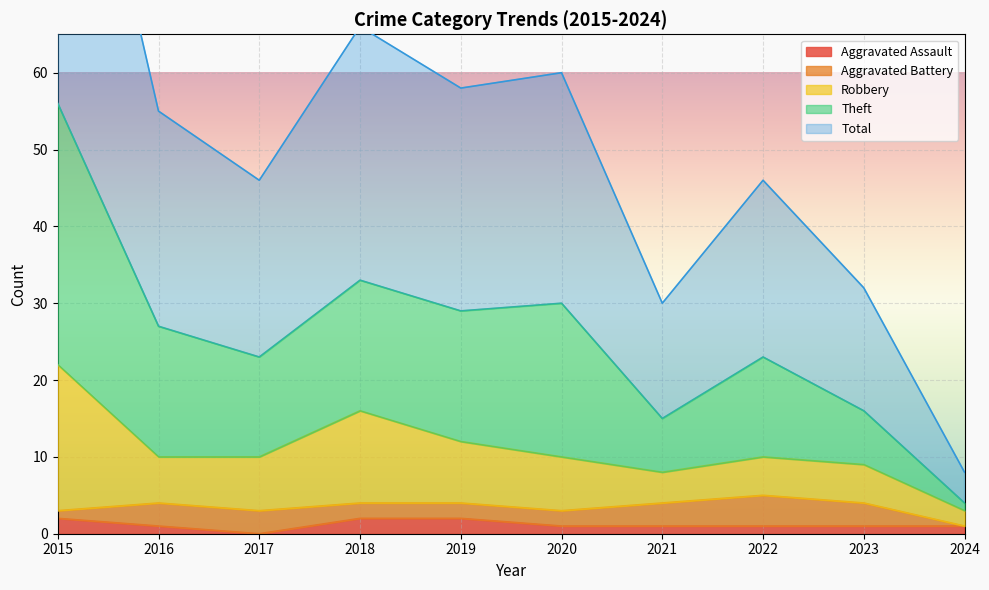

Which label corresponds to the smallest value in the chart?

2017